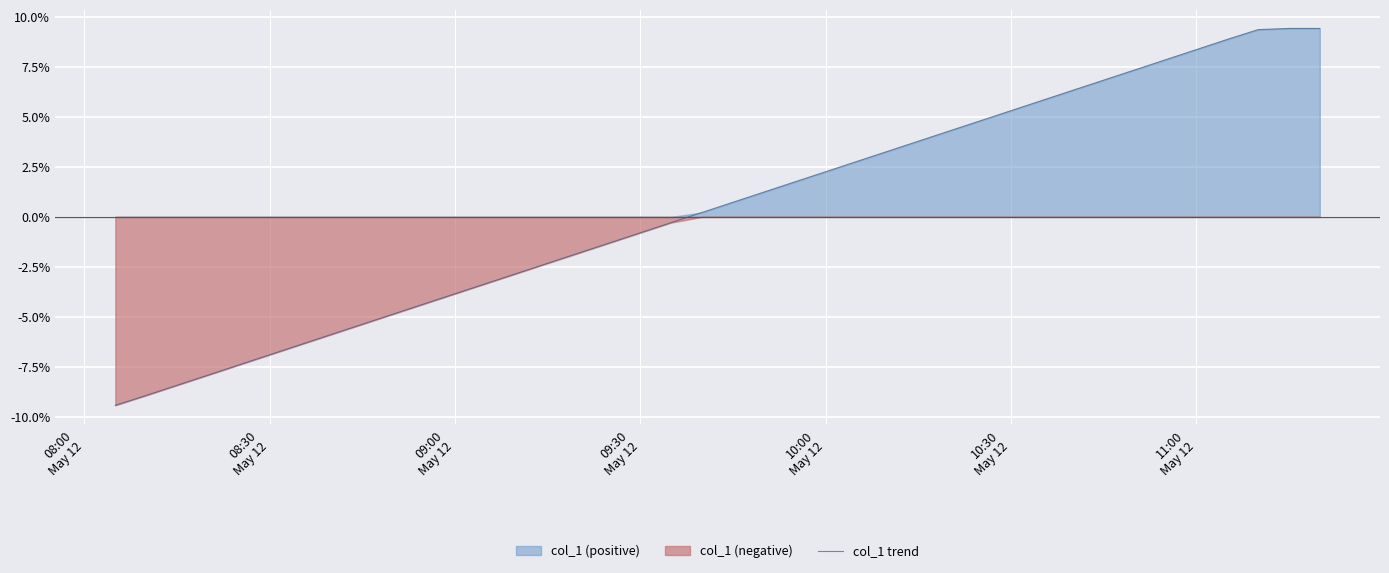

What is the highest value of the col_1 trend series?

9.4